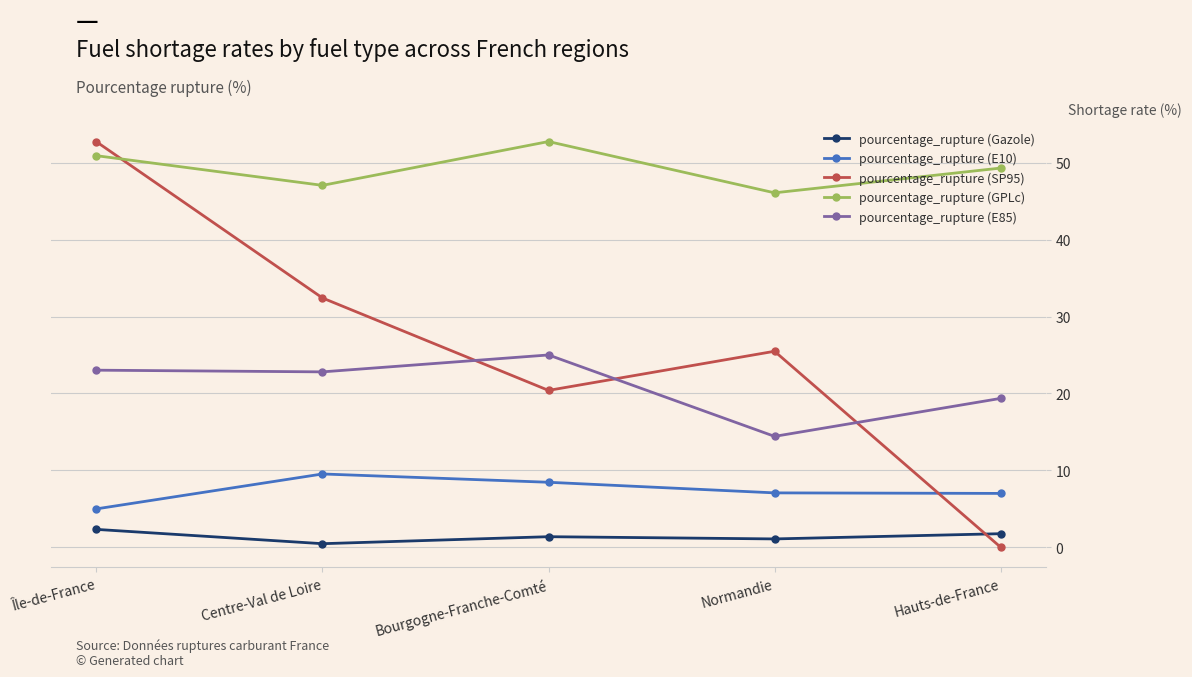

True or false: pourcentage_rupture (SP95) has a value of 20.4 at Bourgogne-Franche-Comté.

True